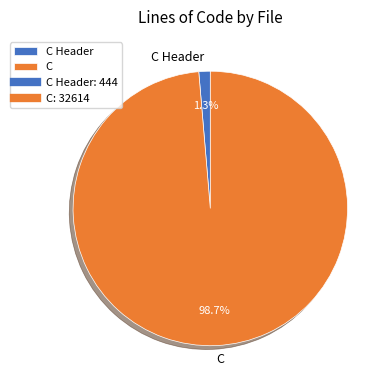

What is the largest slice in the pie chart?

C